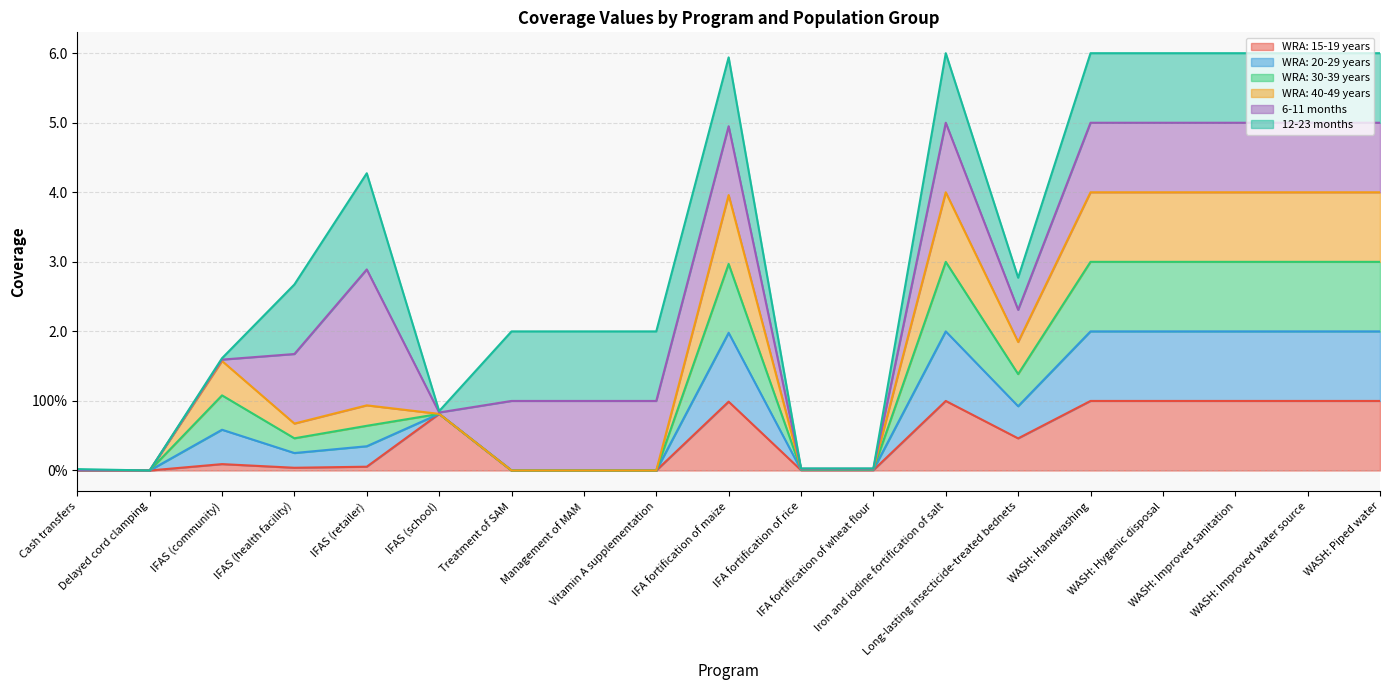

Rank the categories by WRA: 30-39 years value from lowest to highest.

Cash transfers, Delayed cord clamping, Treatment of SAM, Management of MAM, Vitamin A supplementation, IFA fortification of rice, IFA fortification of wheat flour, IFAS (health facility), IFAS (retailer), IFAS (school), IFAS (community), Long-lasting insecticide-treated bednets, IFA fortification of maize, Iron and iodine fortification of salt, WASH: Handwashing, WASH: Hygenic disposal, WASH: Improved sanitation, WASH: Improved water source, WASH: Piped water